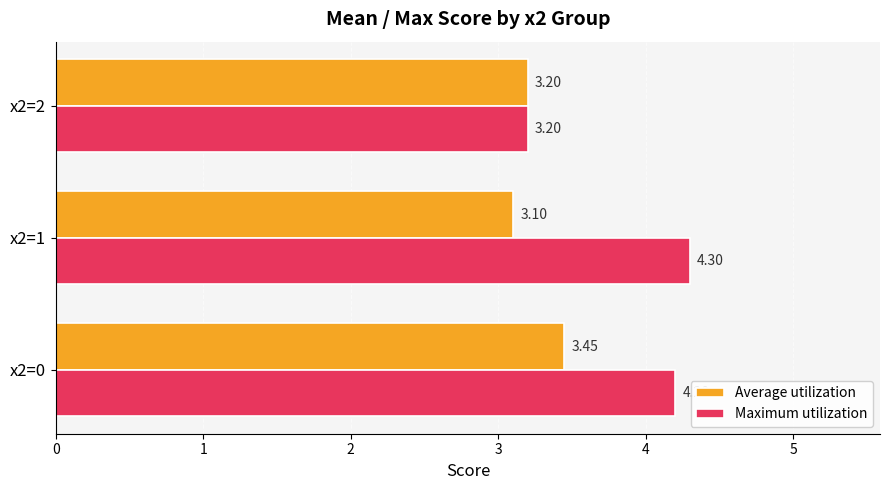

What is the sum of all Maximum utilization values?

11.7